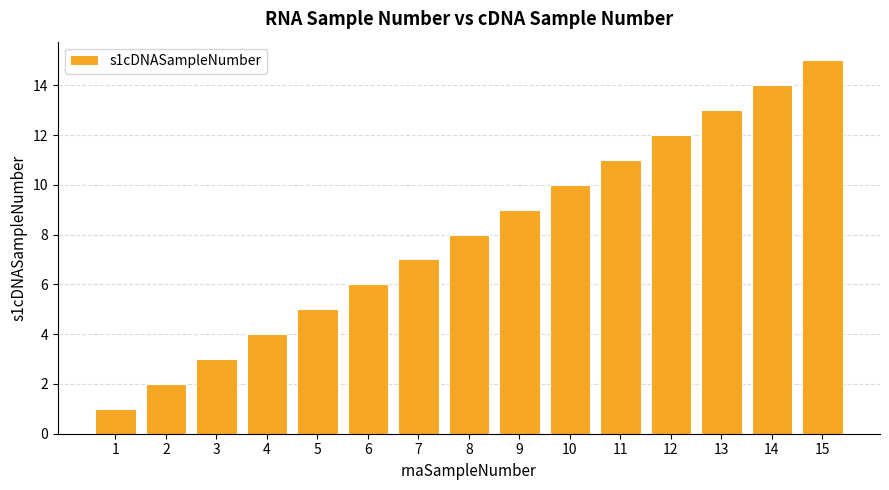

Which has a higher value, 9 or 10?

10